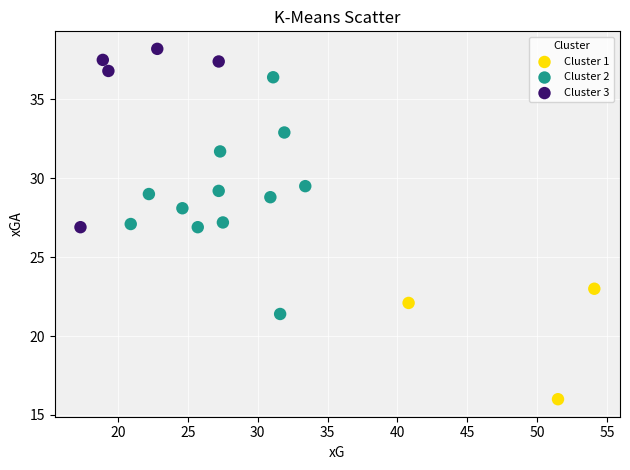

Which series has the largest Y range (max minus min)?

Cluster 2